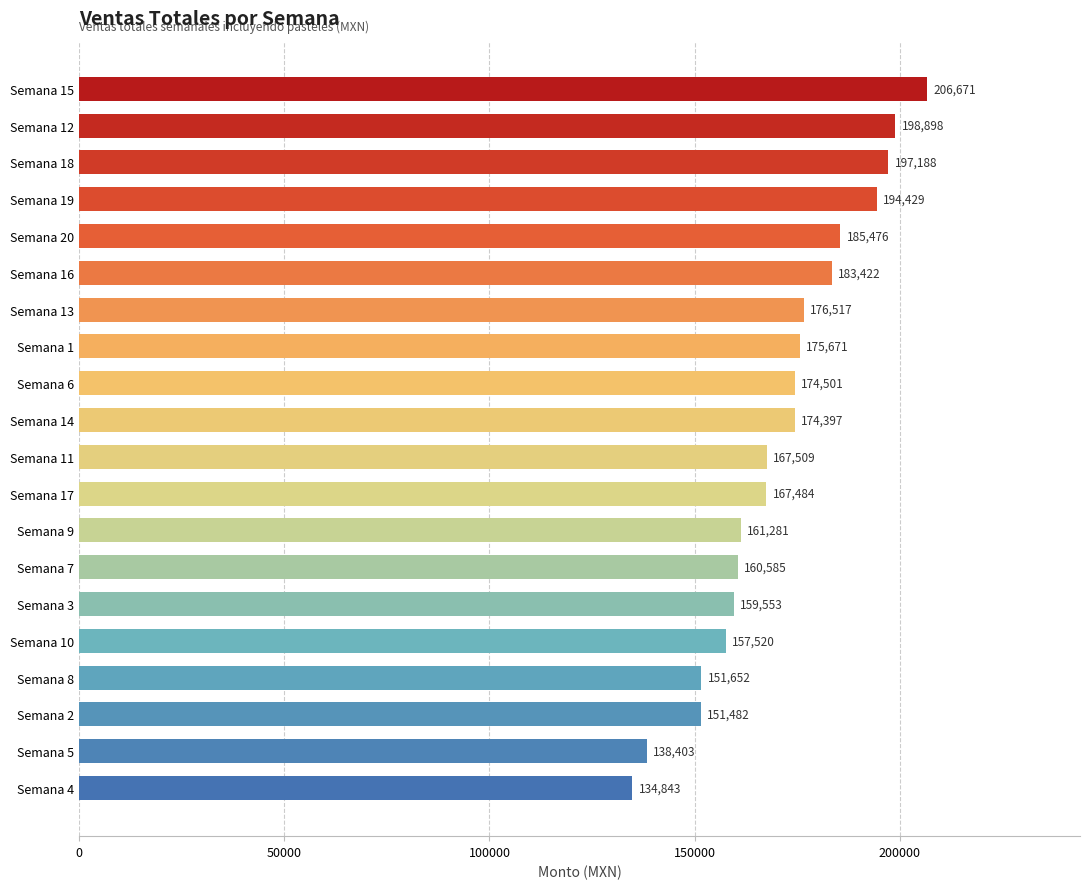

How many data points are less than 174397?

10